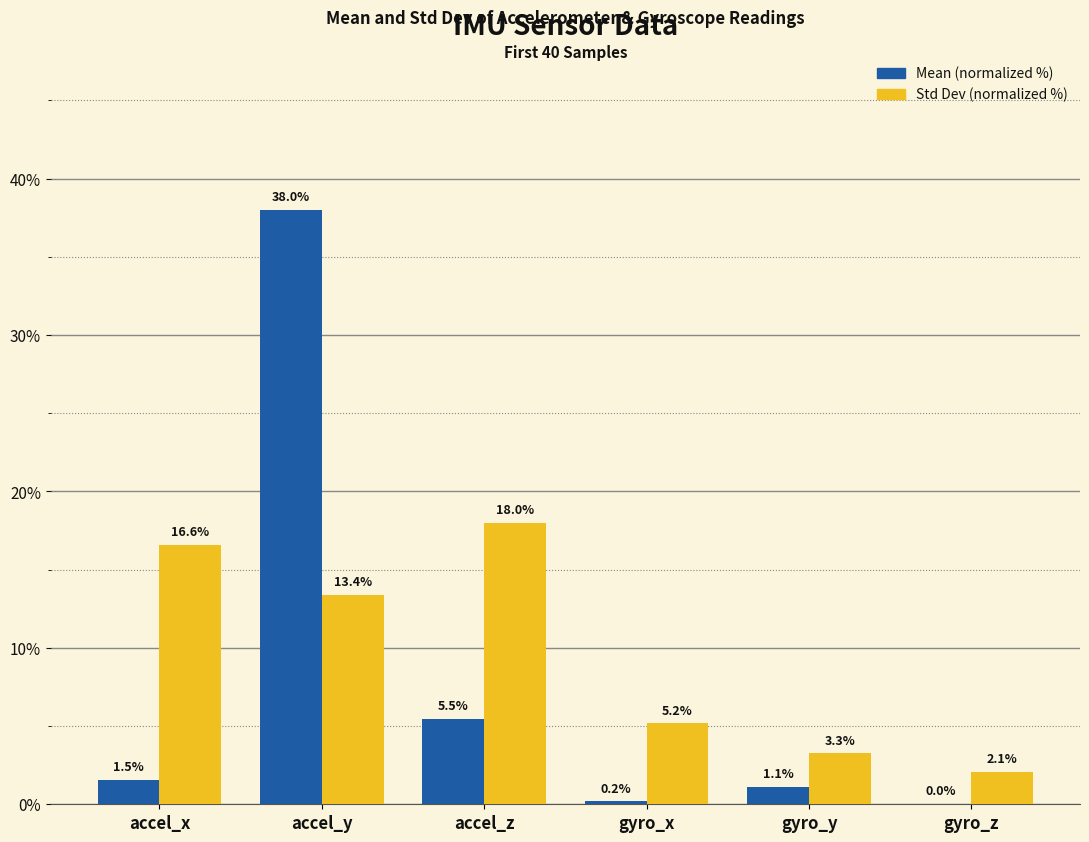

The Std Dev (normalized %) series shows 24.5 at accel_x. True or false?

False